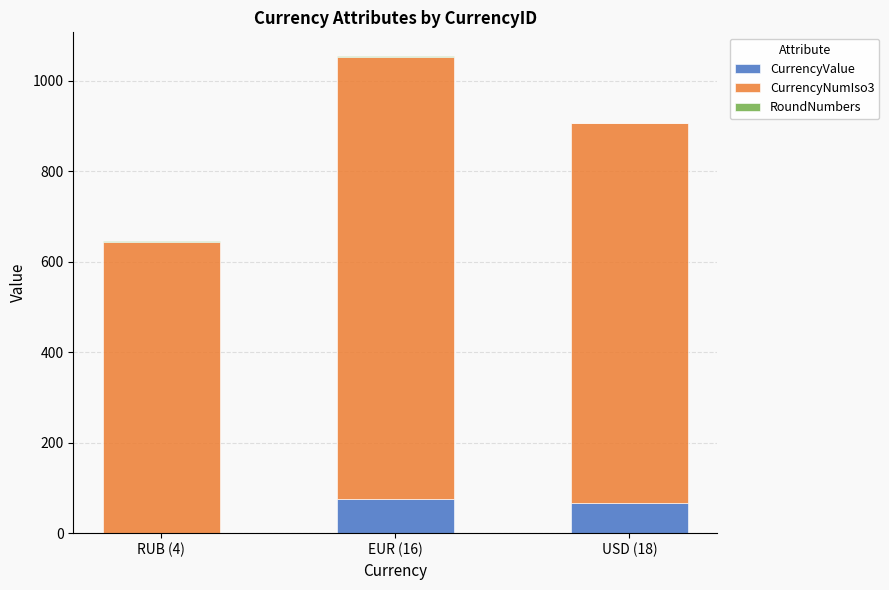

At which category is the sum across all series the highest?

EUR (16)